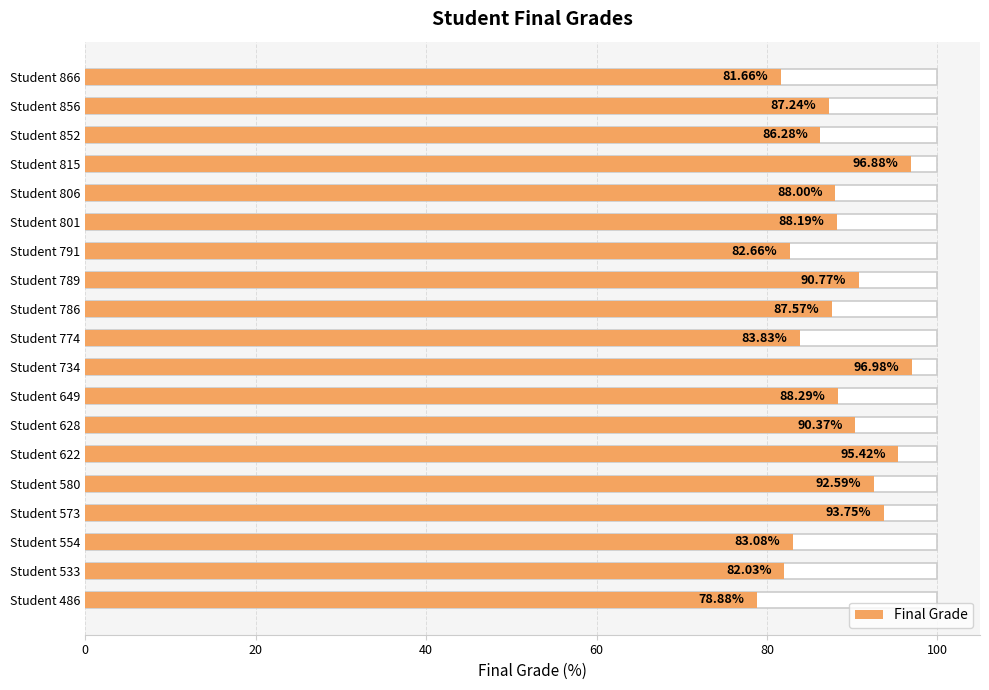

What is the average value?

88.1